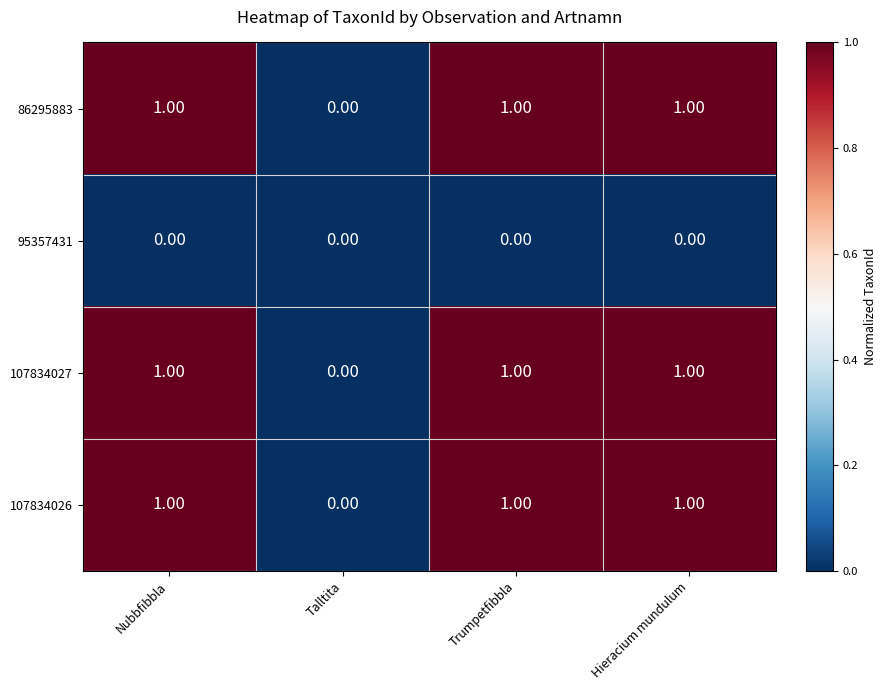

Is the value of 95357431 at Trumpetfibbla greater than the value of 107834027 at Nubbfibbla?

No